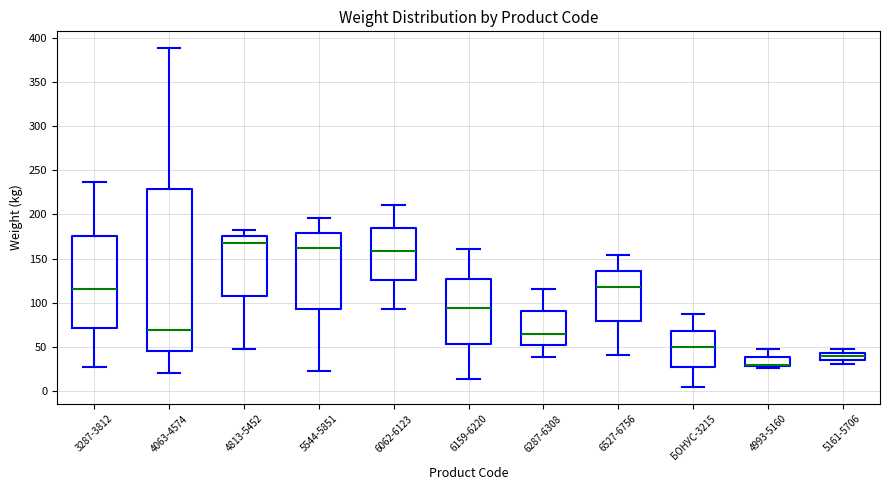

Reading left to right, read every box against the y-axis: the position of its median line, the range the box covers, and the ends of its whiskers. The values are not printed on the chart, so give them approximately, as read against the axis.

3287-3812: median 115, box 70 to 175, whiskers 25 to 235
4063-4574: median 70, box 45 to 230, whiskers 20 to 390
4813-5452: median 170, box 110 to 175, whiskers 50 to 185
5544-5851: median 160, box 90 to 180, whiskers 25 to 195
6062-6123: median 160, box 125 to 185, whiskers 90 to 210
6159-6220: median 95, box 55 to 125, whiskers 15 to 160
6287-6308: median 65, box 50 to 90, whiskers 40 to 115
6527-6756: median 120, box 80 to 135, whiskers 40 to 155
БОНУС-3215: median 50, box 25 to 70, whiskers 5 to 85
4993-5160: median 30 (drawn on the box's lower edge), box 30 to 40, whiskers 25 to 50
5161-5706: median 40, box 35 to 45, whiskers 30 to 45 (just above the box's upper edge)